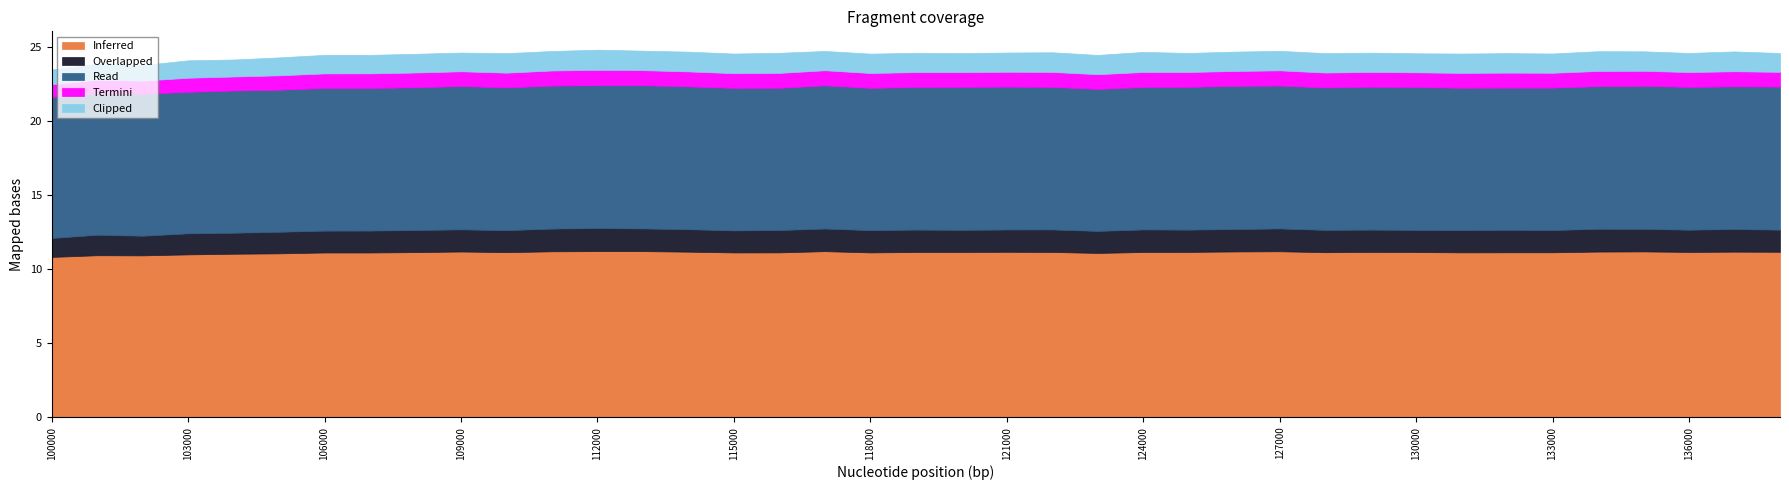

Is it true that Overlapped equals 2.0 at 100000?

False